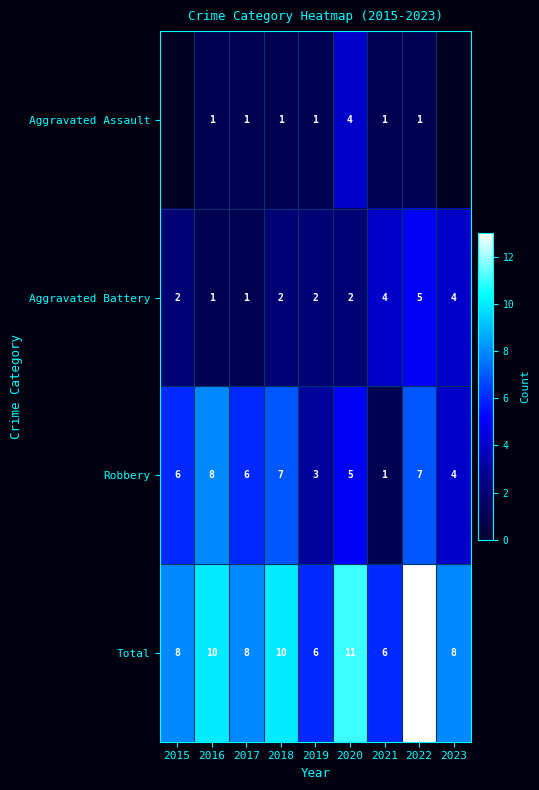

Is it true that Total equals 8 at 2015?

True